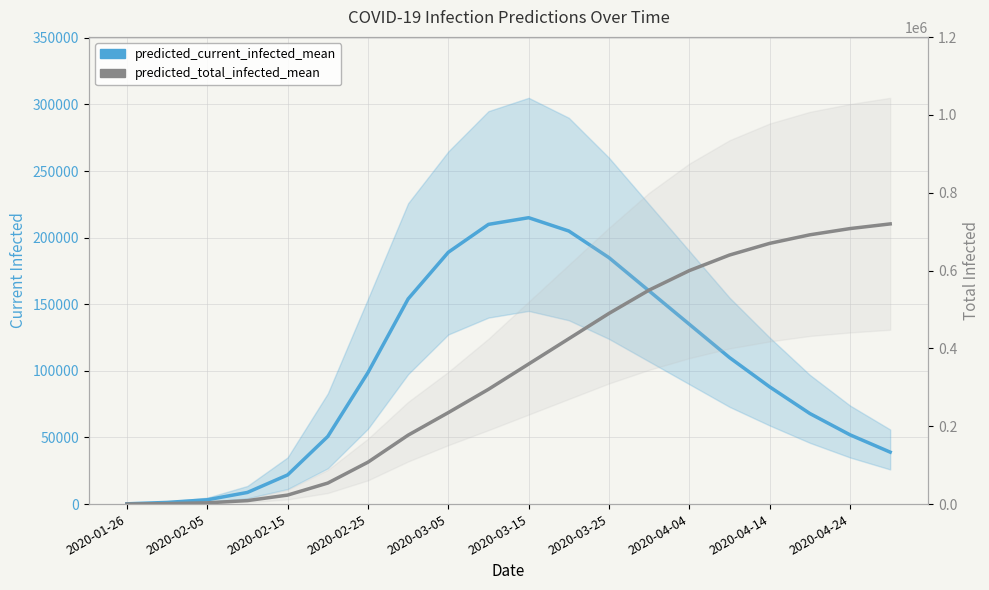

Which series has the largest total across all categories?

predicted_total_infected_mean